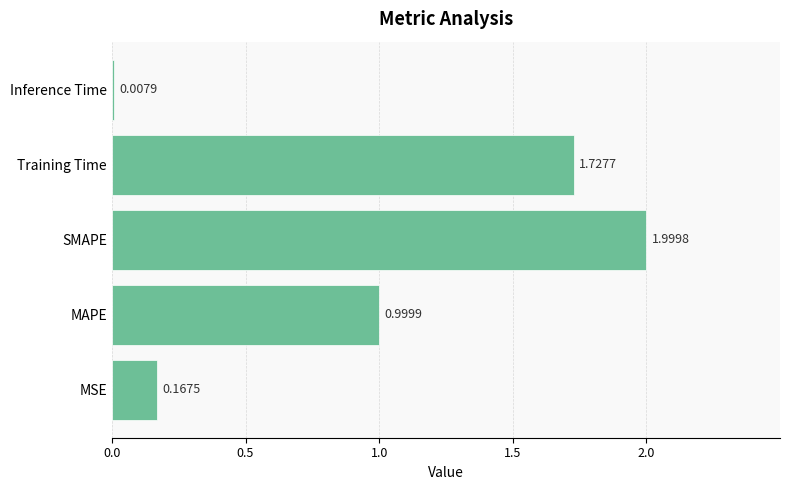

At which category does the chart reach its minimum across all series?

Inference Time